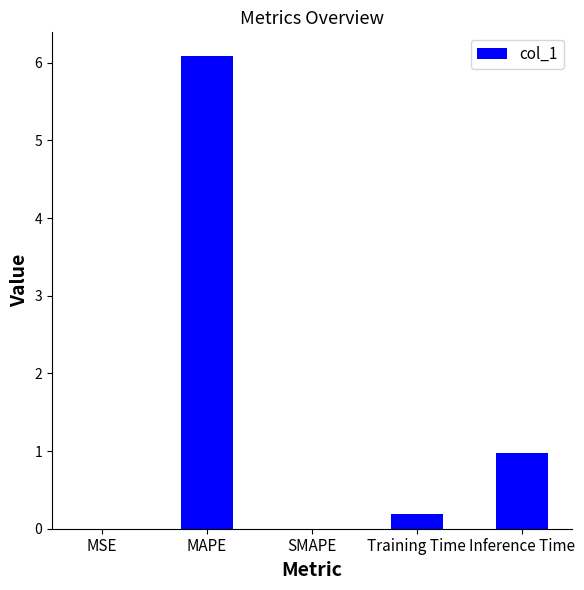

How many series are shown in this chart?

1